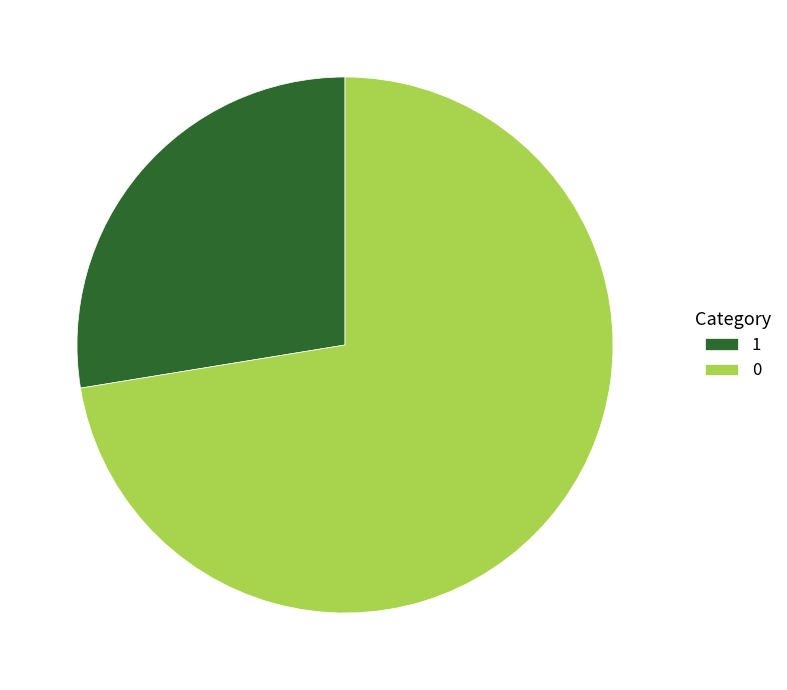

How many slices are in this pie chart?

2